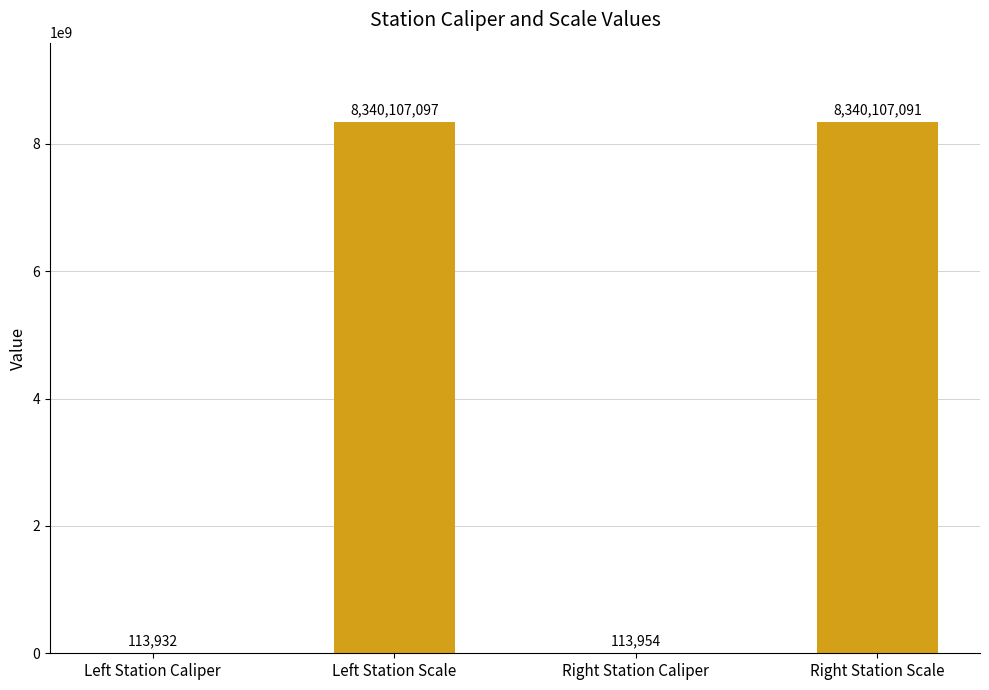

What is the sum of all values?

16680442074